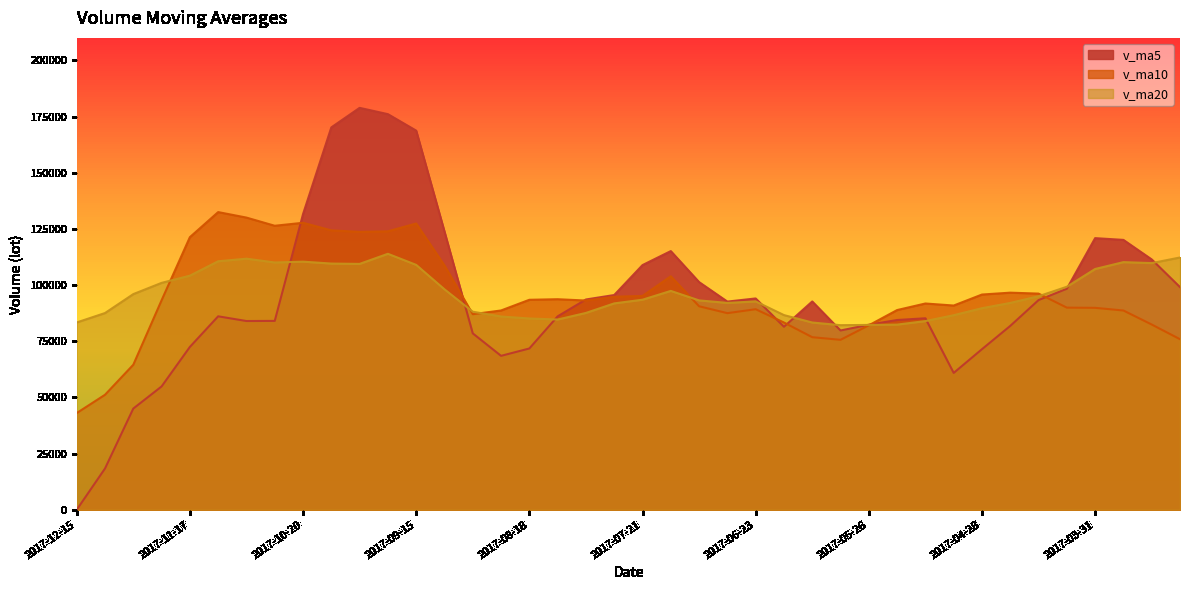

Between 2017-03-31 and 2017-08-04, which is larger?

2017-03-31